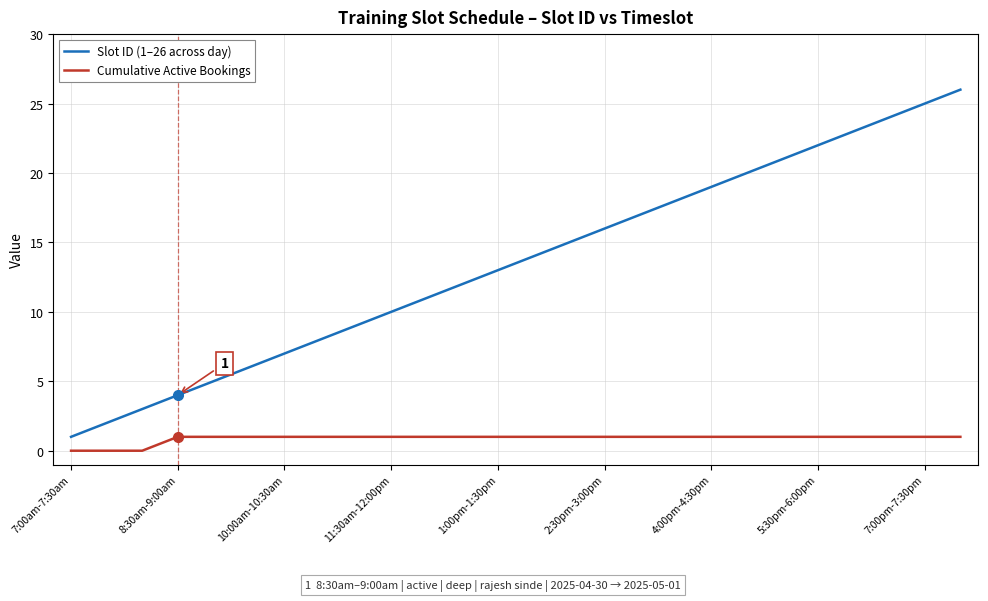

True or false: Cumulative Active Bookings and Slot ID (1–26 across day) intersect in this chart.

False